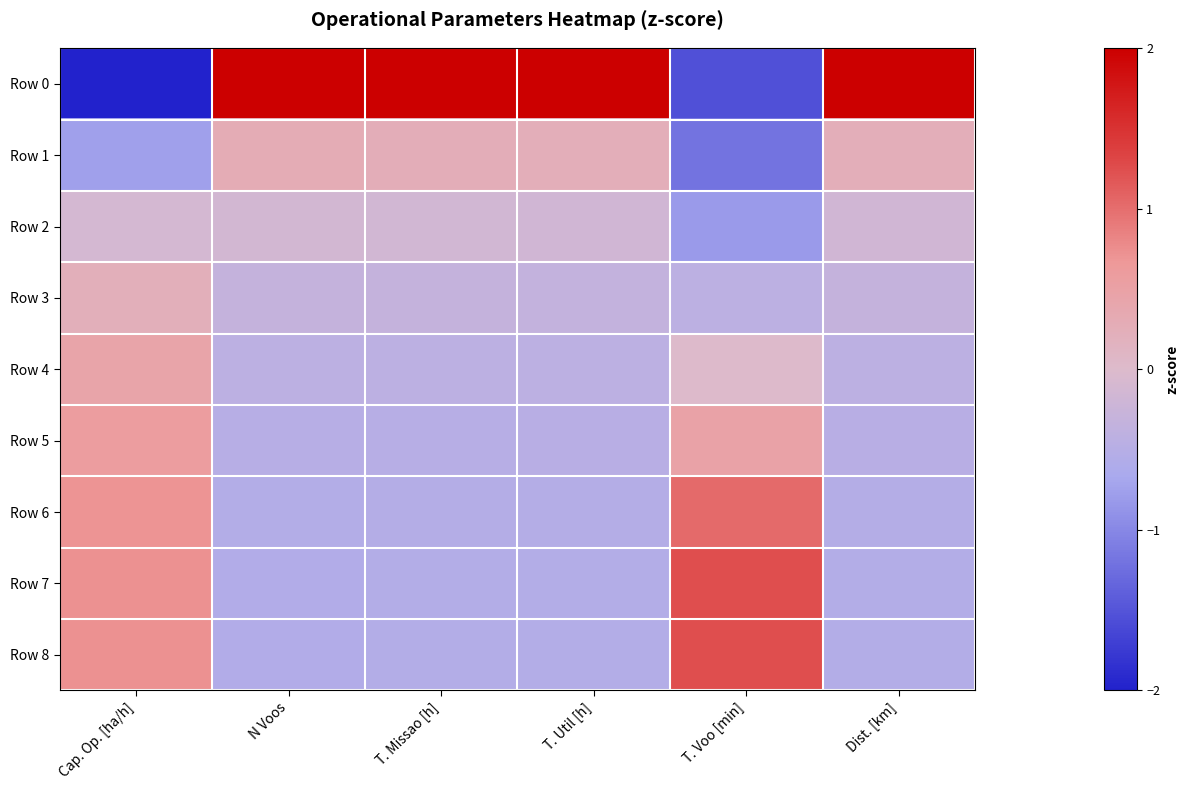

Reading left to right, list all the values displayed in this chart.

Row 0: Cap. Op. [ha/h]=-2.5	N Voos=2.7	T. Missao [h]=2.7	T. Util [h]=2.7	T. Voo [min]=-1.5	Dist. [km]=2.7
Row 1: Cap. Op. [ha/h]=-0.8	N Voos=0.3	T. Missao [h]=0.3	T. Util [h]=0.2	T. Voo [min]=-1.2	Dist. [km]=0.2
Row 2: Cap. Op. [ha/h]=-0.1	N Voos=-0.1	T. Missao [h]=-0.2	T. Util [h]=-0.2	T. Voo [min]=-0.8	Dist. [km]=-0.2
Row 3: Cap. Op. [ha/h]=0.2	N Voos=-0.3	T. Missao [h]=-0.3	T. Util [h]=-0.3	T. Voo [min]=-0.4	Dist. [km]=-0.3
Row 4: Cap. Op. [ha/h]=0.4	N Voos=-0.4	T. Missao [h]=-0.4	T. Util [h]=-0.4	T. Voo [min]=0.0	Dist. [km]=-0.4
Row 5: Cap. Op. [ha/h]=0.6	N Voos=-0.5	T. Missao [h]=-0.5	T. Util [h]=-0.5	T. Voo [min]=0.5	Dist. [km]=-0.5
Row 6: Cap. Op. [ha/h]=0.7	N Voos=-0.5	T. Missao [h]=-0.5	T. Util [h]=-0.5	T. Voo [min]=1.0	Dist. [km]=-0.5
Row 7: Cap. Op. [ha/h]=0.7	N Voos=-0.6	T. Missao [h]=-0.5	T. Util [h]=-0.5	T. Voo [min]=1.2	Dist. [km]=-0.5
Row 8: Cap. Op. [ha/h]=0.7	N Voos=-0.6	T. Missao [h]=-0.5	T. Util [h]=-0.5	T. Voo [min]=1.2	Dist. [km]=-0.5